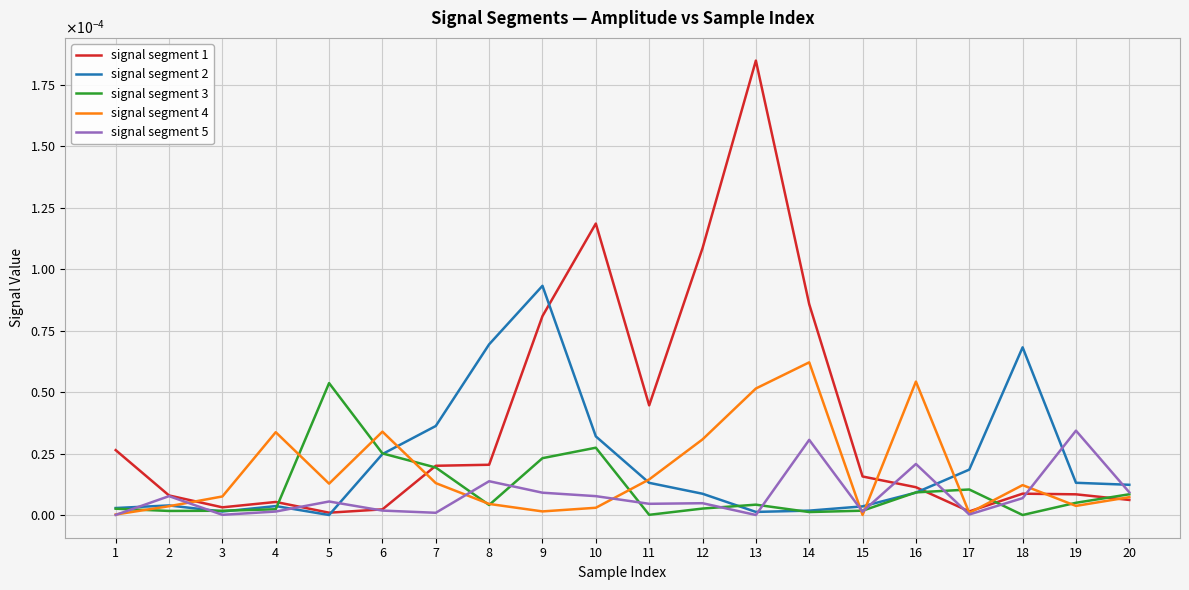

True or false: signal segment 3 has a value of 0.0 at 20.

False